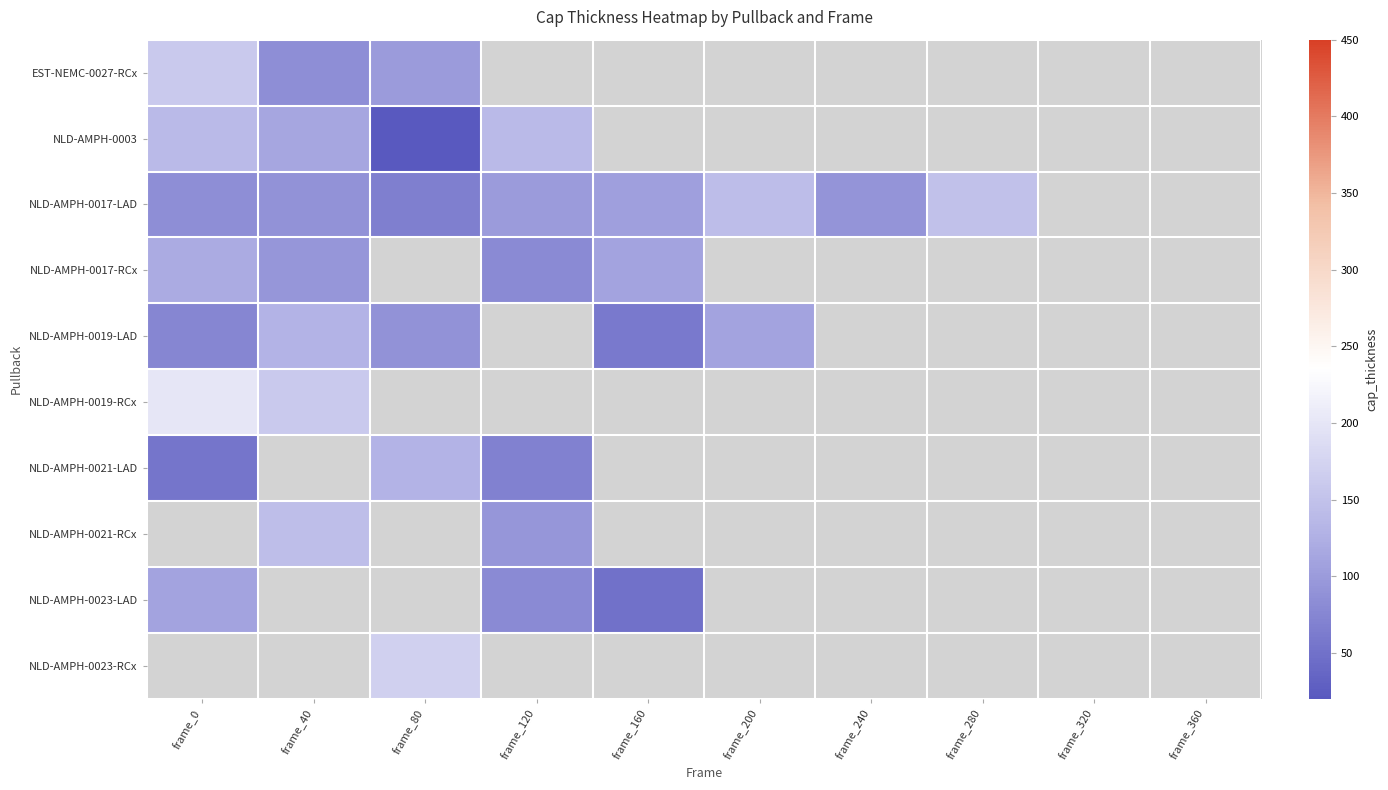

At which label is NLD-AMPH-0003 closest to 79?

frame_40